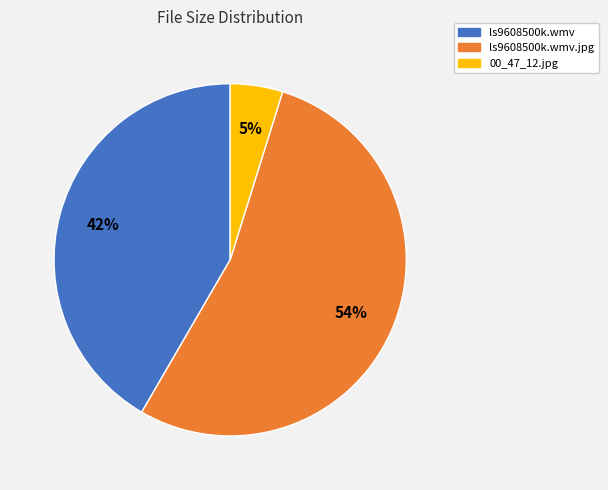

To the nearest percent, what is the average slice percentage?

33%